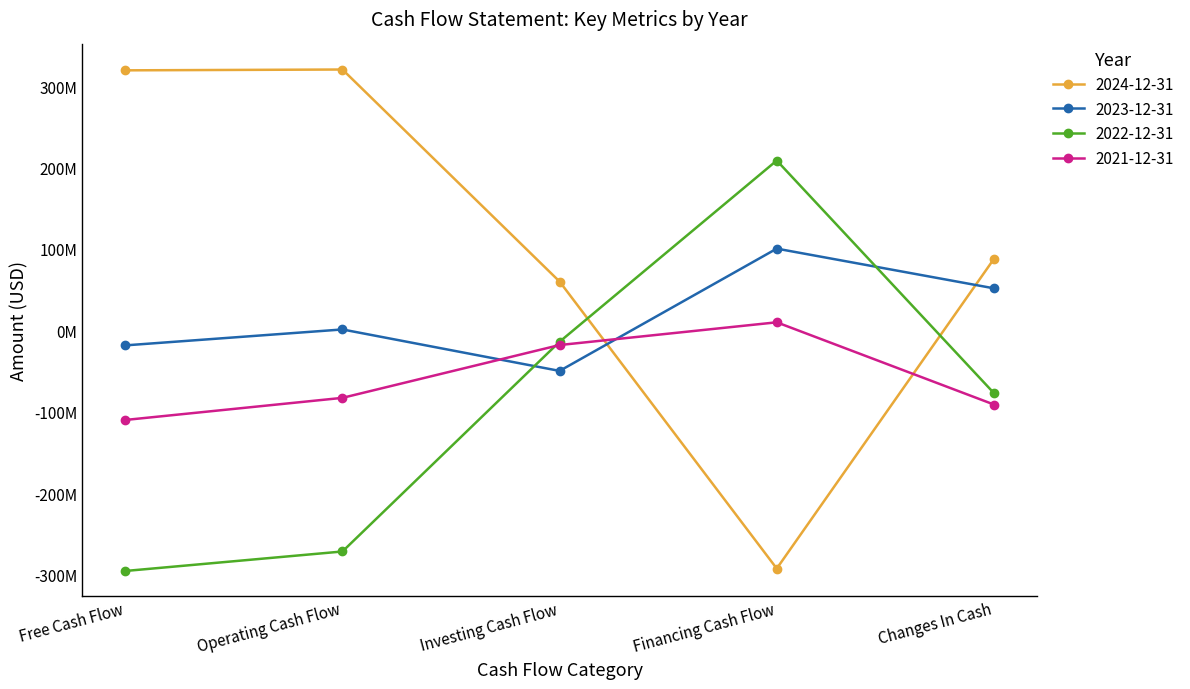

The 2021-12-31 series shows -8723014 at Investing Cash Flow. True or false?

False